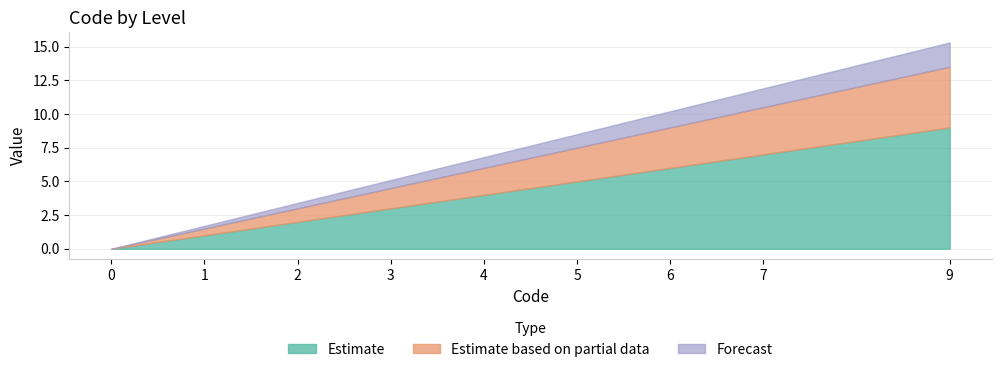

Which category has the highest value in the Forecast series?

9